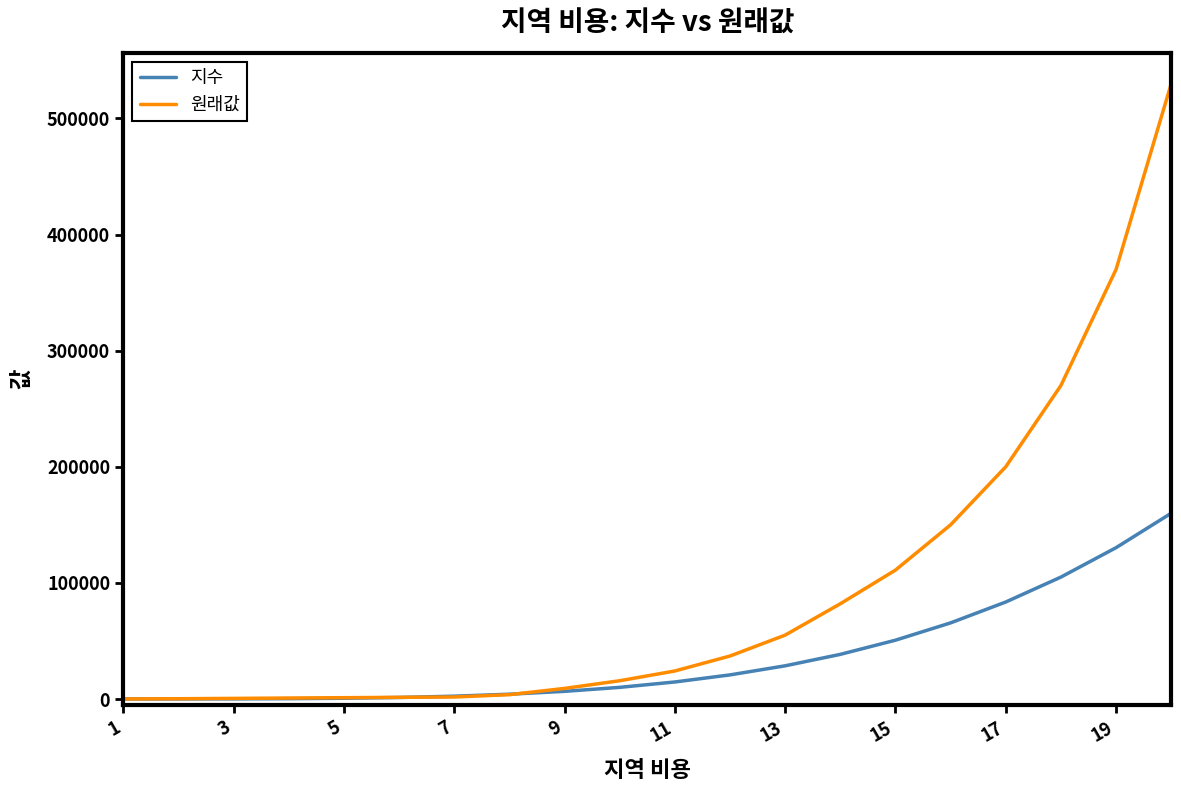

What are all the series names shown in the legend?

지수, 원래값